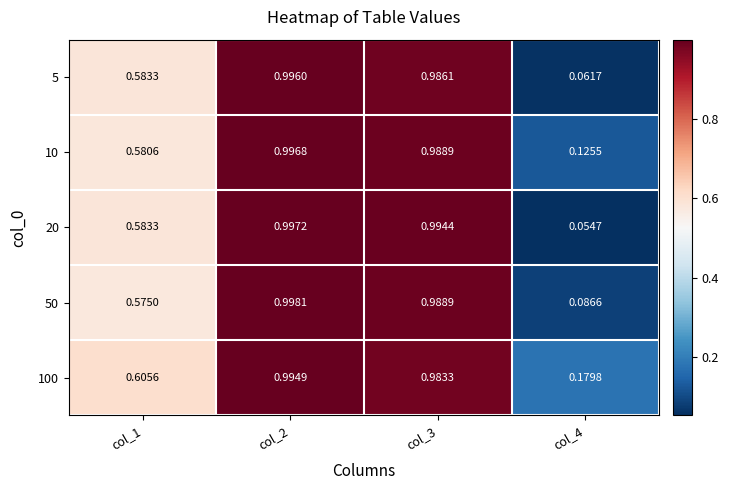

Count the number of data series in this chart.

5